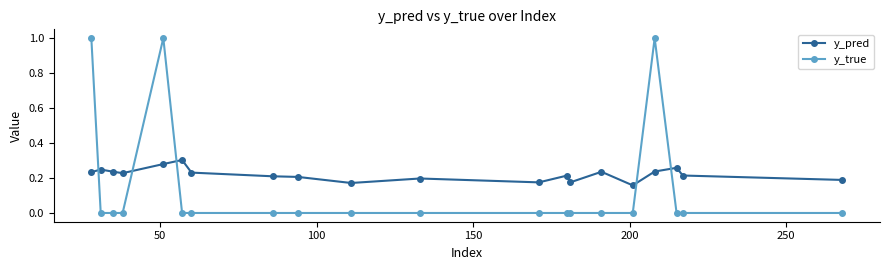

Which series has the largest total across all categories?

y_pred